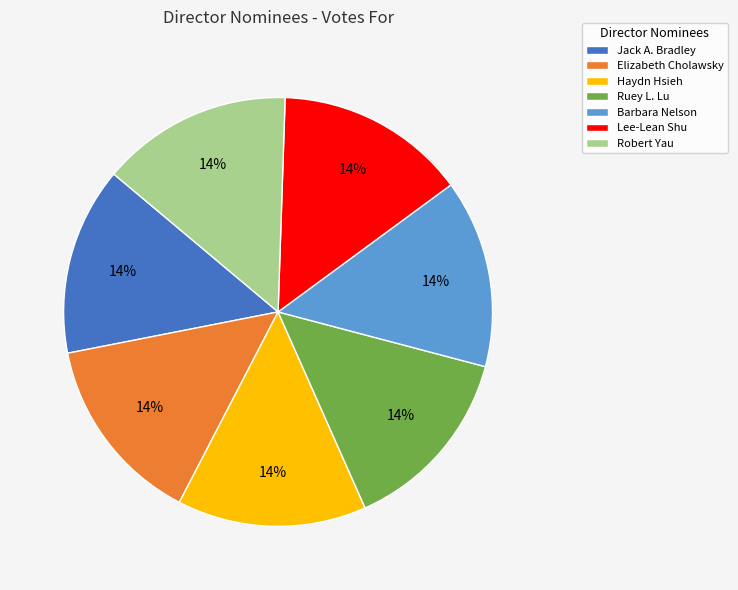

To the nearest percent, what is the combined percentage of Lee-Lean Shu and Barbara Nelson?

29%